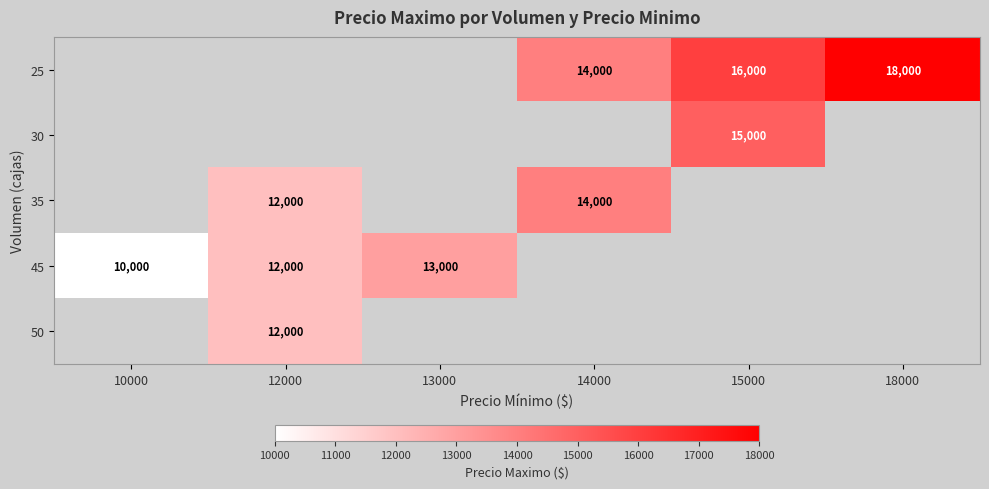

Which label corresponds to the smallest value in the chart?

10000